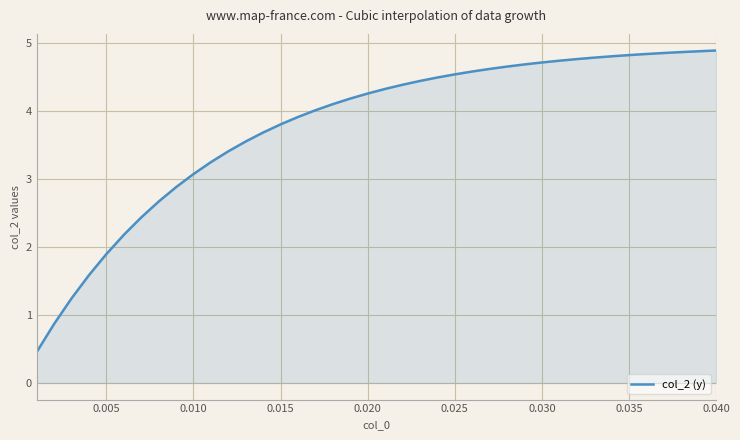

What is the maximum value shown in the chart?

4.9